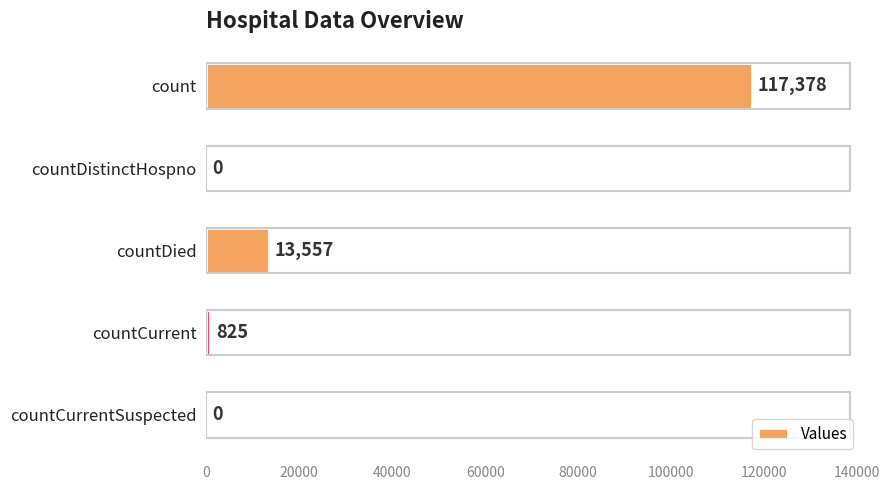

What is the approximate value at countDied, to the nearest 10?

13560